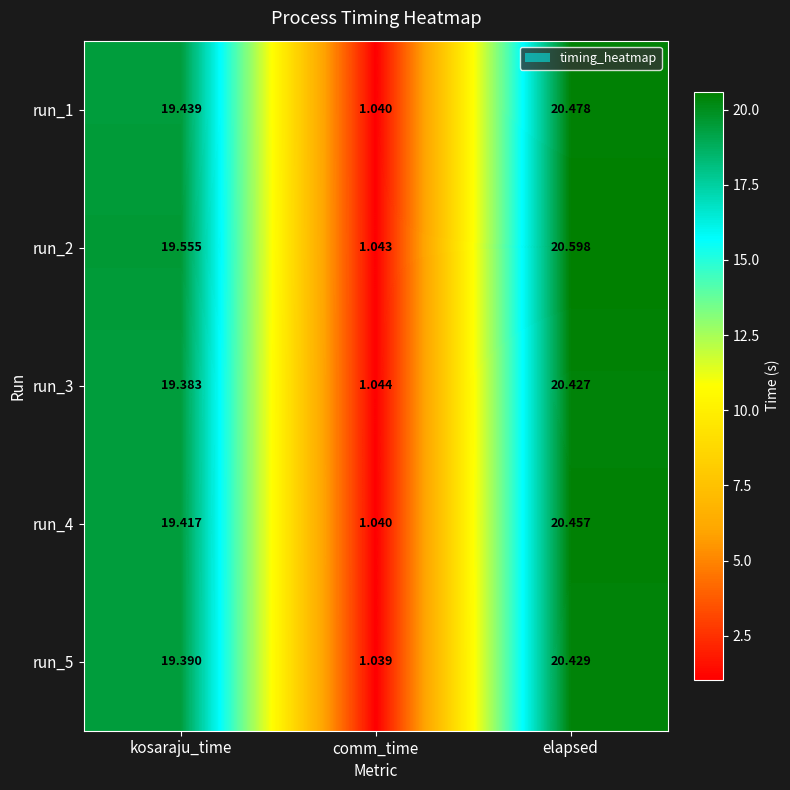

Which category has the highest value in the run_1 series?

elapsed